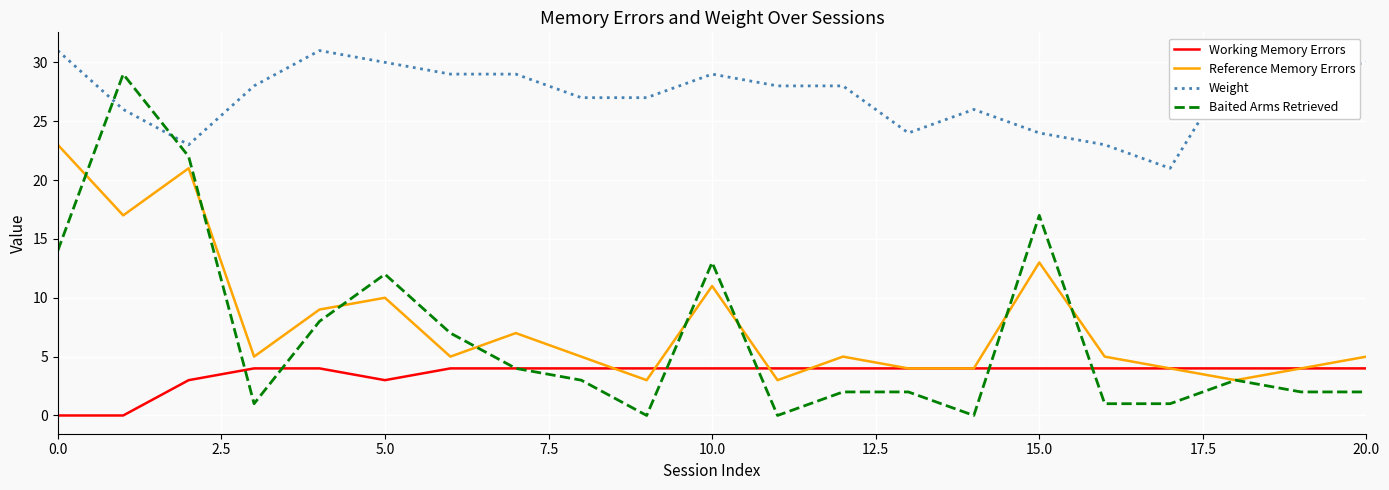

Which series has the widest spread of values?

Baited Arms Retrieved